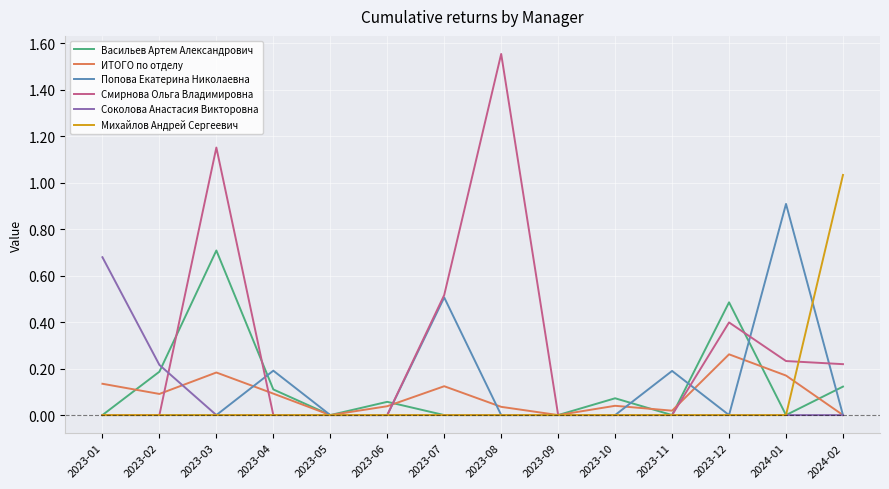

The value of Соколова Анастасия Викторовна at 2023-02 is 0.1. True or false?

False